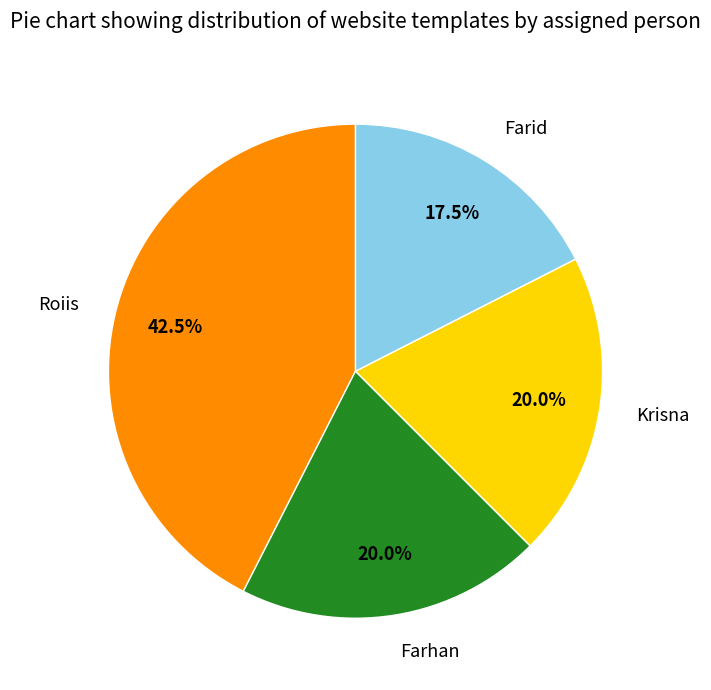

Does Farid represent more than half of the total?

No